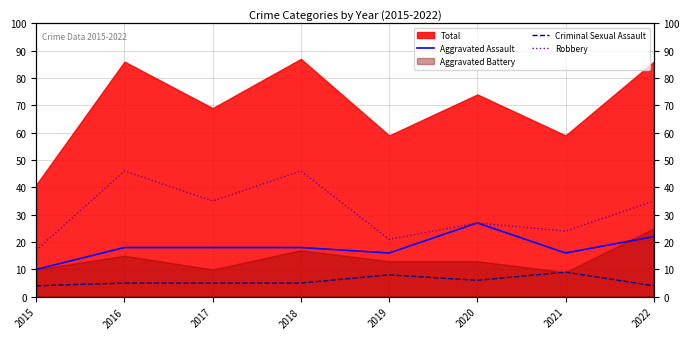

True or false: Robbery has more than 0 interior local peaks.

True